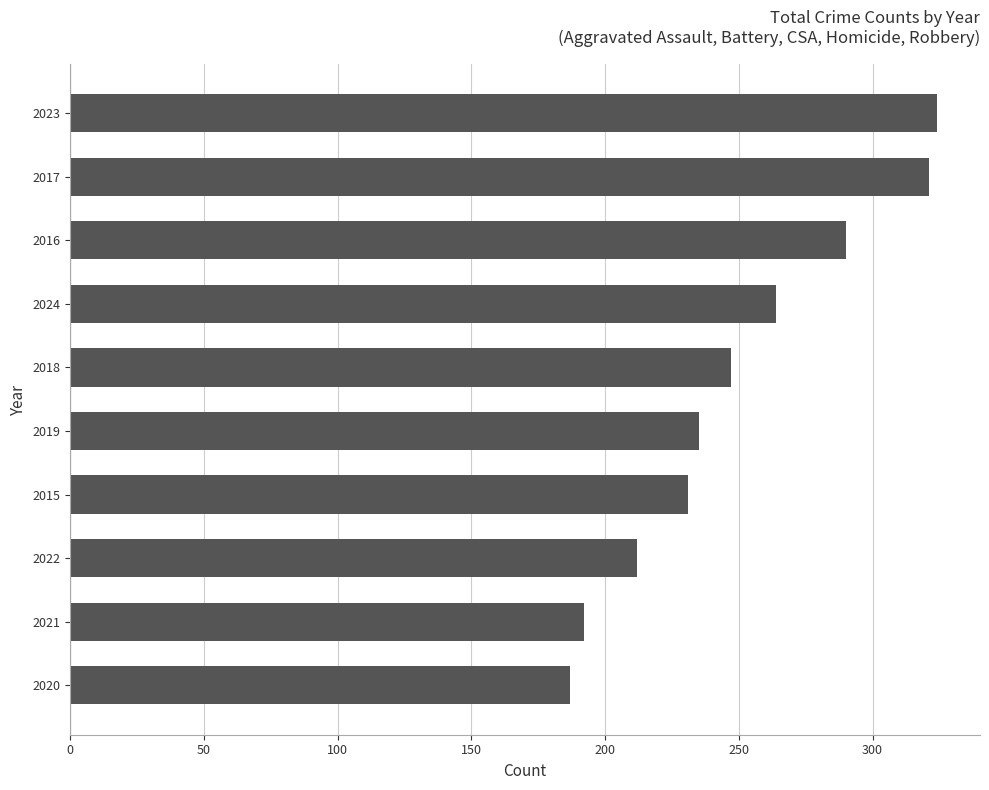

Does the chart contain any negative values?

No